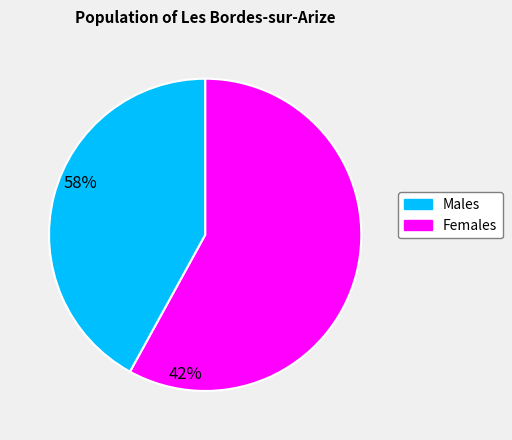

Is there any slice that represents more than half of the pie?

Yes